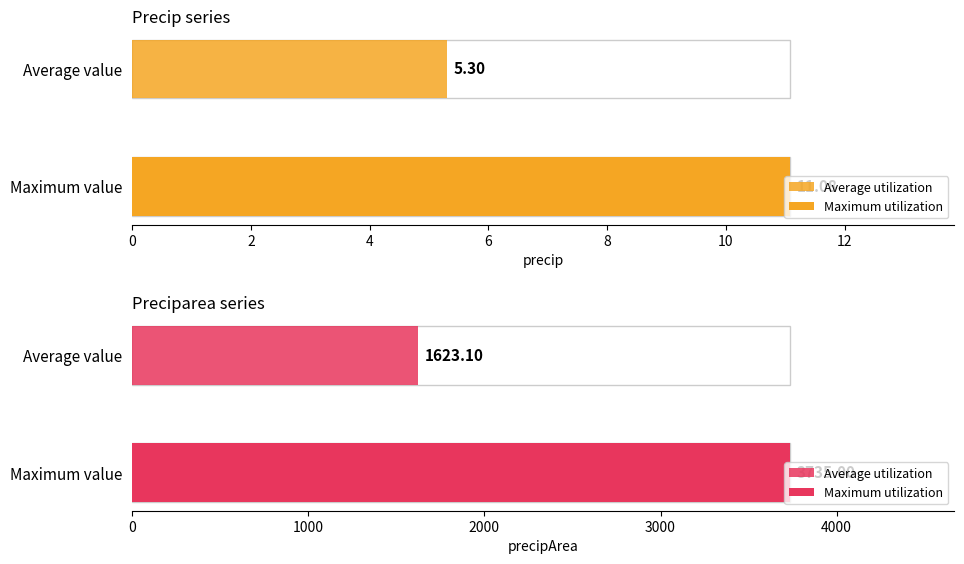

Rank the series by their average value, from lowest to highest.

precip, precipArea